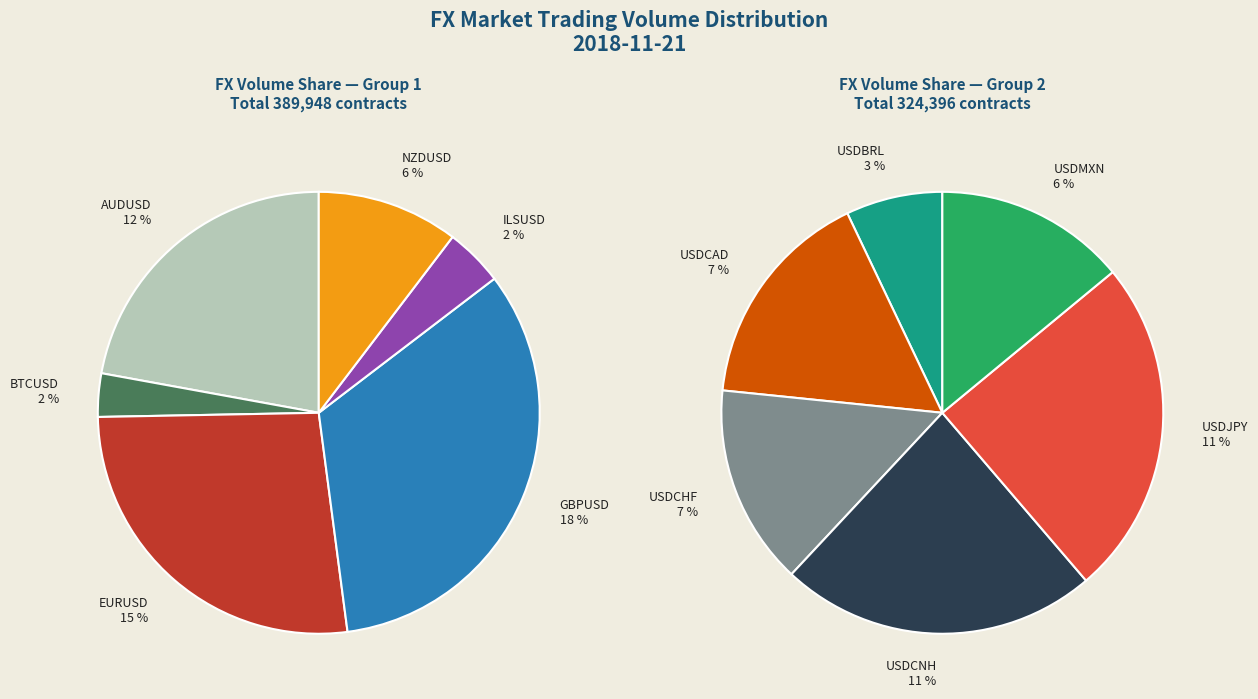

To the nearest percent, what percentage of the pie is GBPUSD?

18%